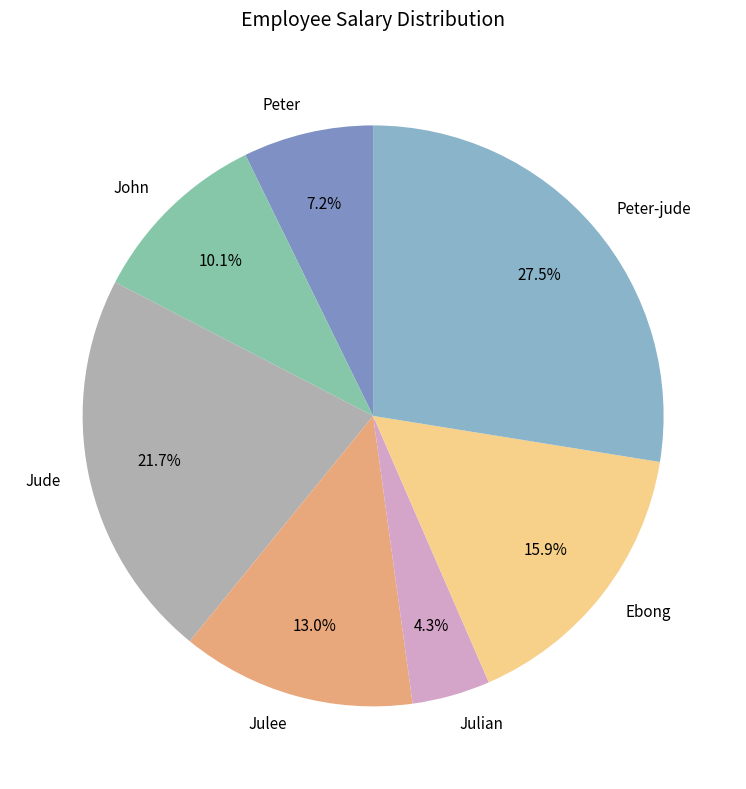

Is Peter-jude the majority of the pie?

No